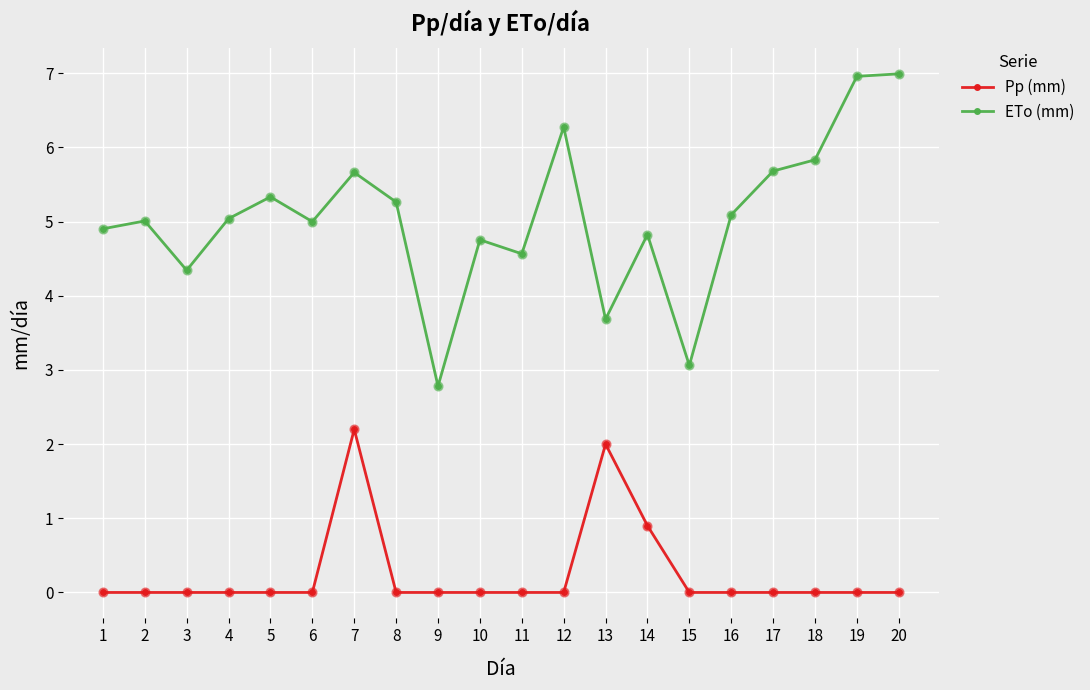

Is the value of Pp (mm) at 9 greater than the value of ETo (mm) at 11?

No